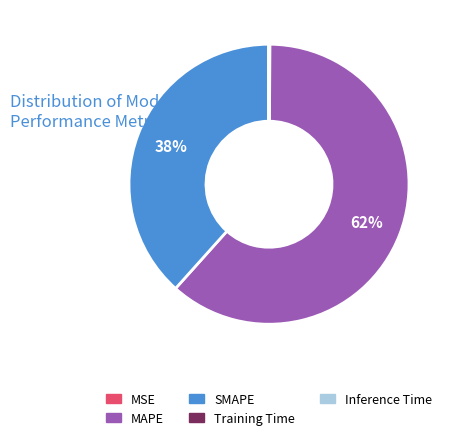

What is the largest slice in the pie chart?

MAPE